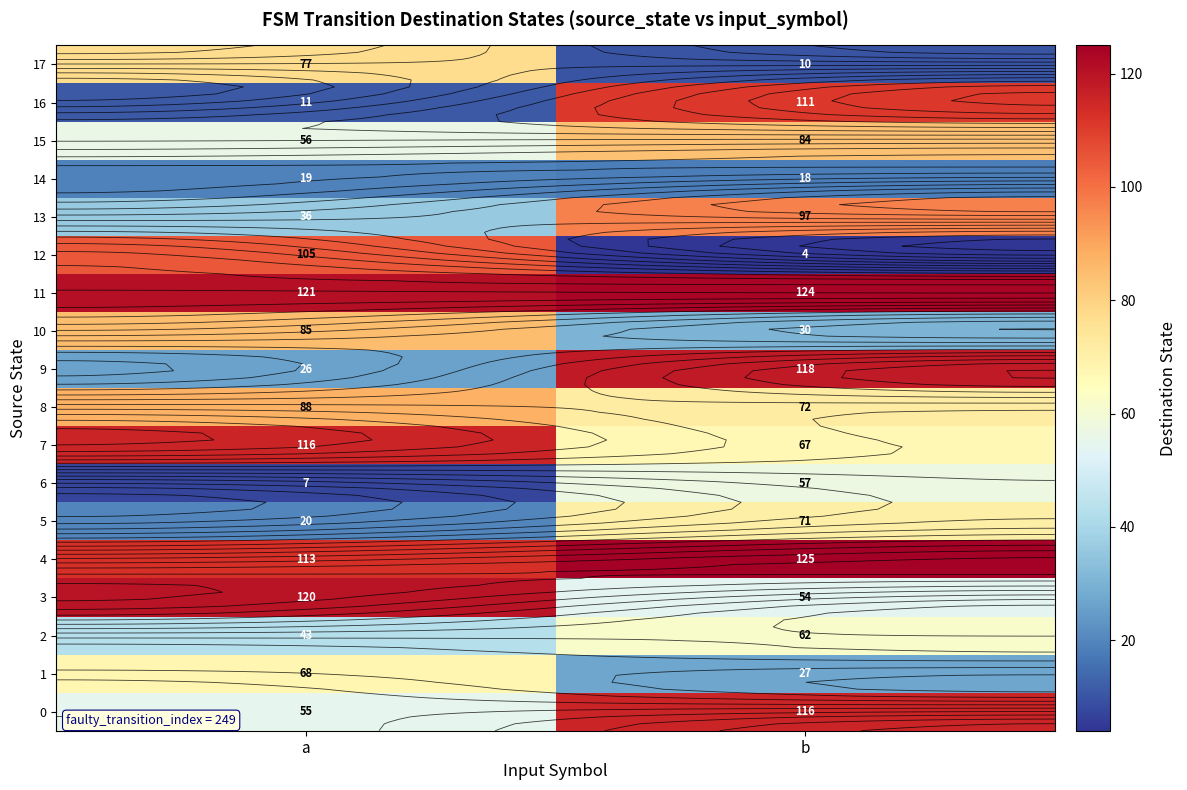

Is it true that 9 equals 15 at a?

False